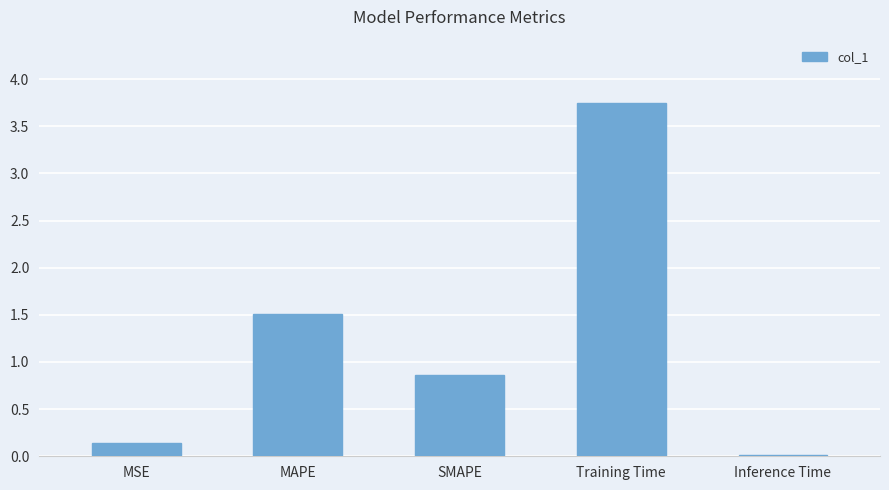

Rank the categories by value from highest to lowest.

Training Time, MAPE, SMAPE, MSE, Inference Time